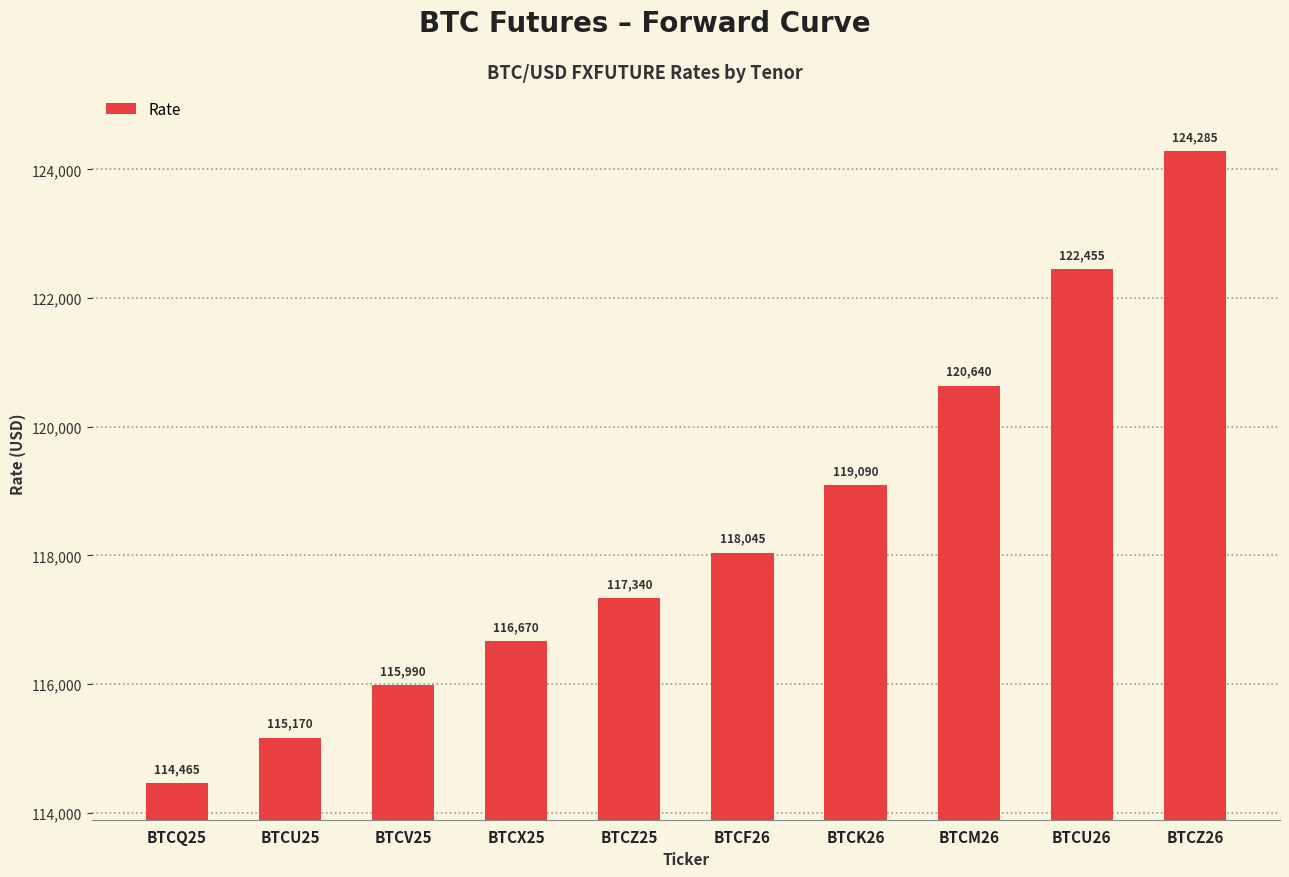

How many data points are less than 118045?

5